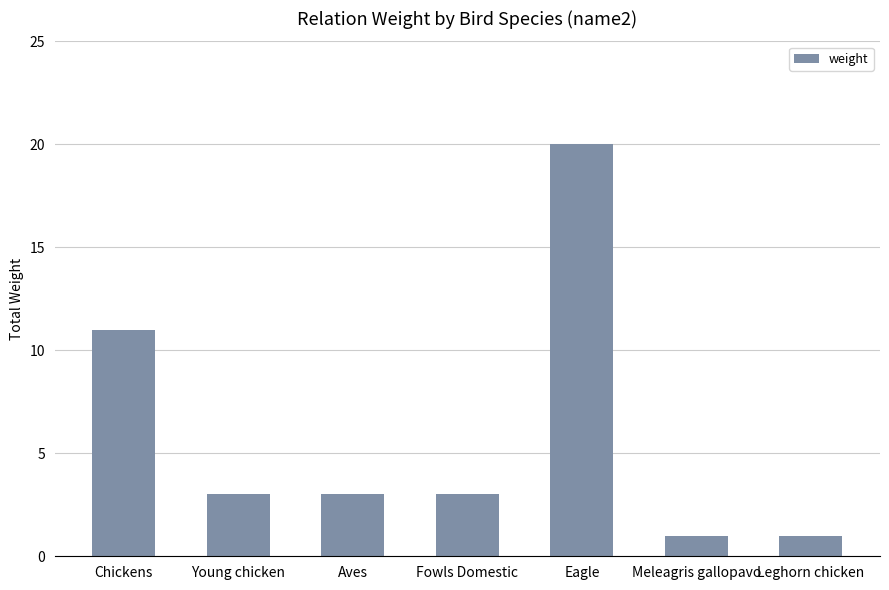

At which label does the data first exceed 3?

Chickens